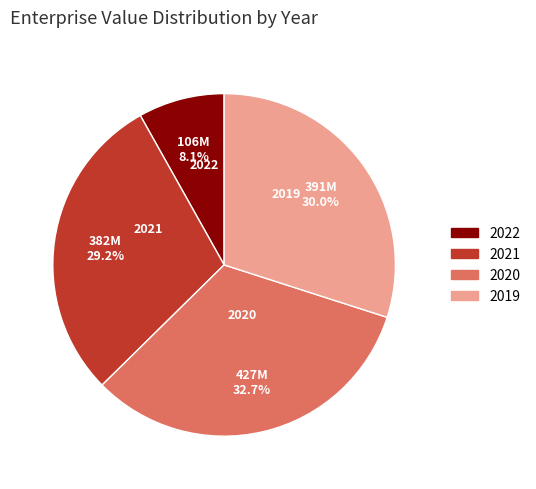

How many slices are in this pie chart?

4